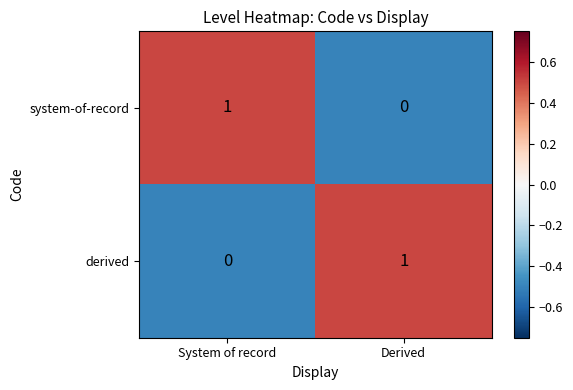

At which label does derived reach its peak?

Derived